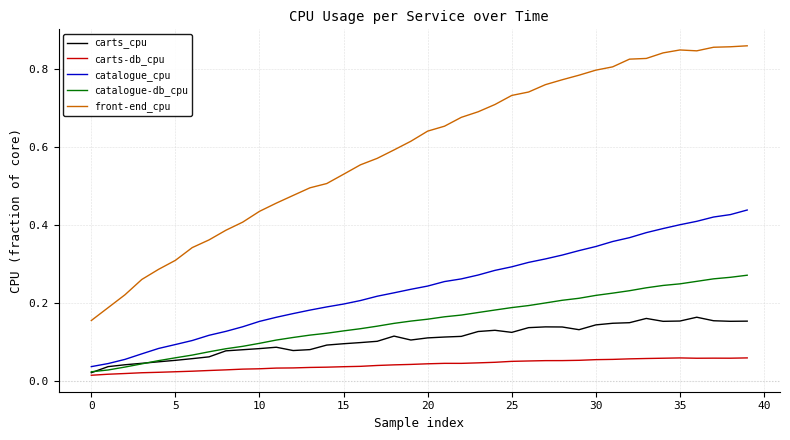

Which series has the widest spread of values?

front-end_cpu